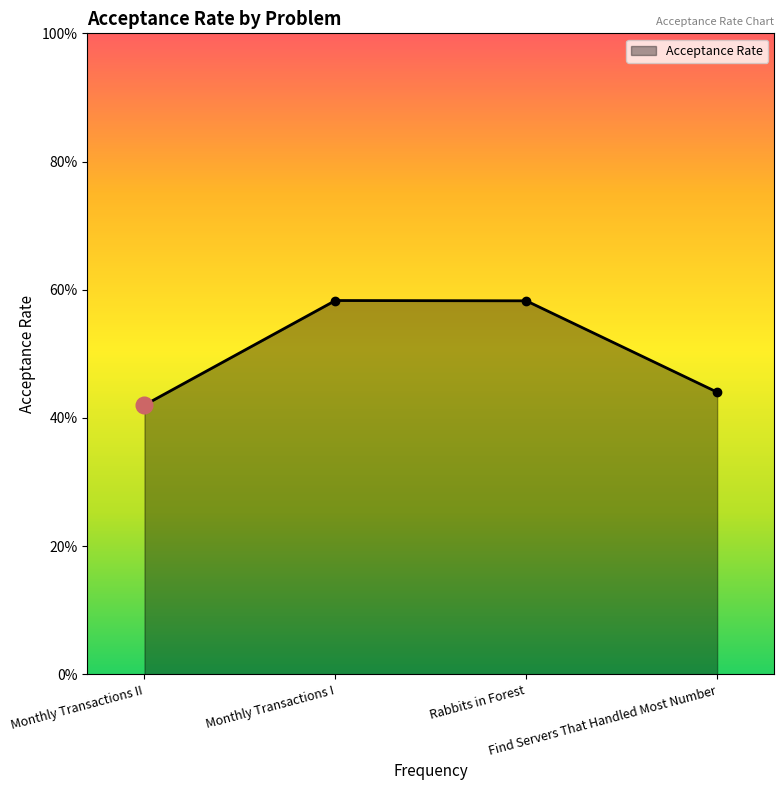

Count the values in the range 0 to 1.

4